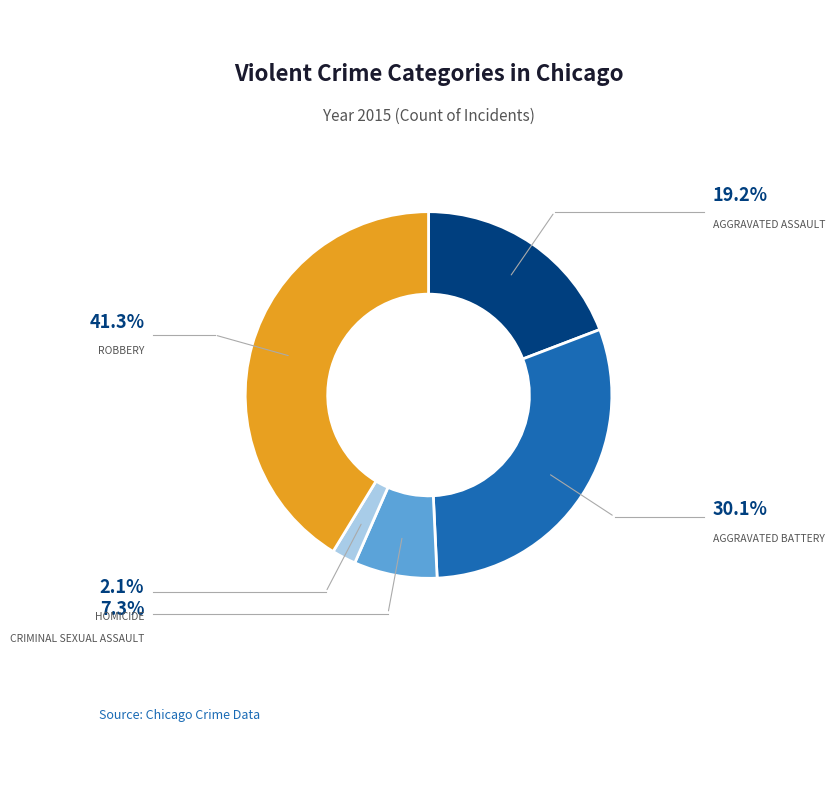

Is there a majority slice in this chart?

No